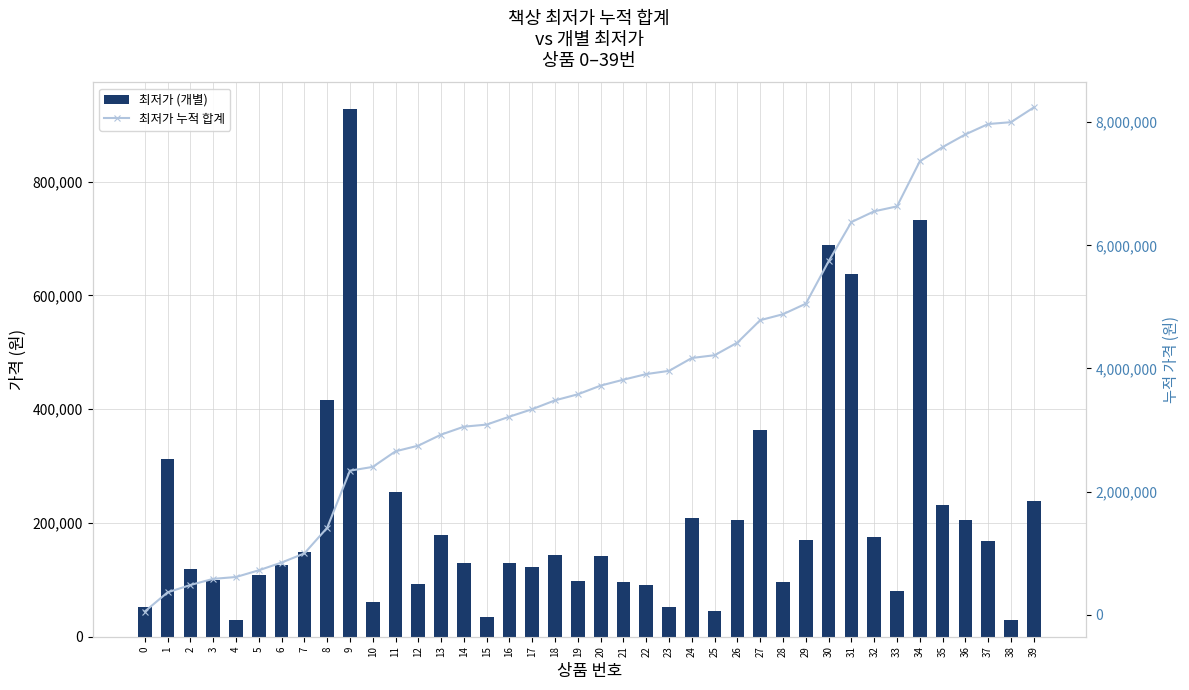

What is the minimum value for 최저가 (개별)?

29800